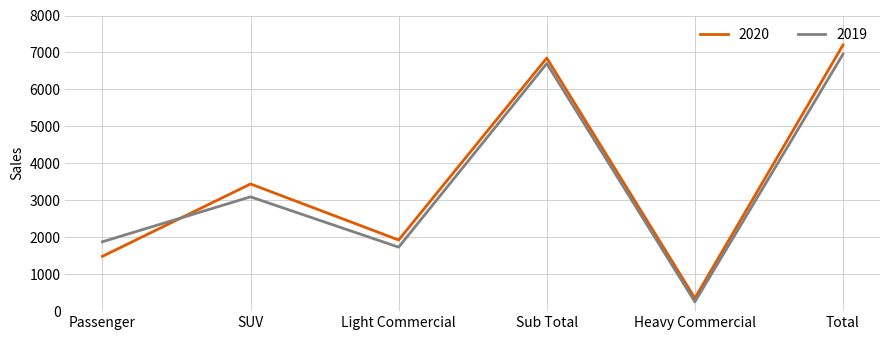

What is the difference between the highest and lowest values at Light Commercial?

194